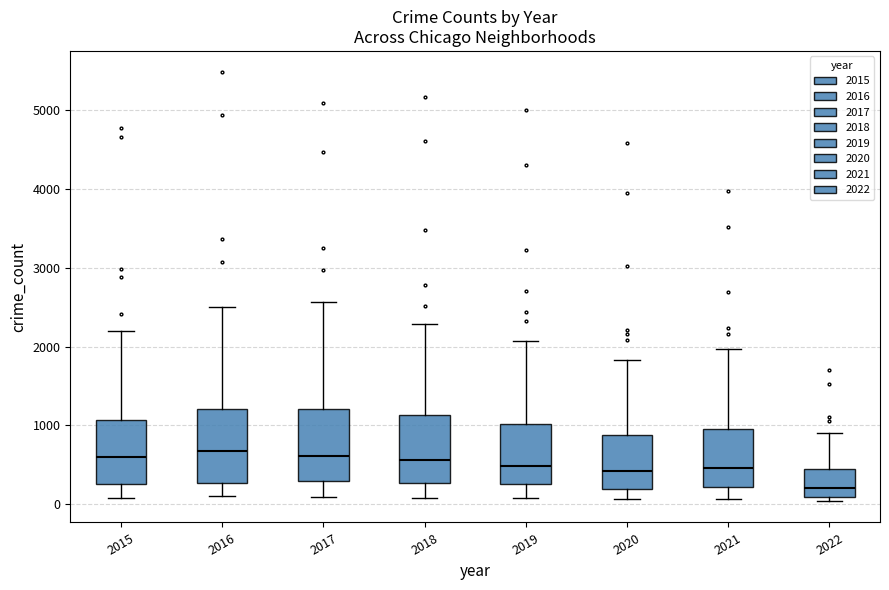

Reading left to right, transcribe this box plot: for each box, give where its median line is, the range the box spans, and where its two whiskers end, as read against the y-axis. The values are not printed on the chart, so give them approximately, as read against the axis.

2015: median 600, box 300 to 1100, whiskers 100 to 2200
2016: median 700, box 300 to 1200, whiskers 100 to 2500
2017: median 600, box 300 to 1200, whiskers 100 to 2600
2018: median 600, box 300 to 1100, whiskers 100 to 2300
2019: median 500, box 300 to 1000, whiskers 100 to 2100
2020: median 400, box 200 to 900, whiskers 100 to 1800
2021: median 500, box 200 to 1000, whiskers 100 to 2000
2022: median 200, box 100 to 400, whiskers 0 to 900